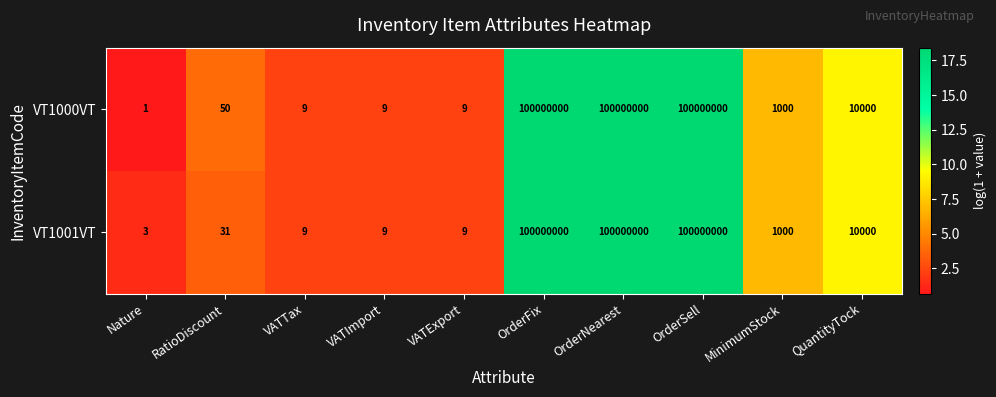

Which series has the largest range (max minus min)?

VT1000VT